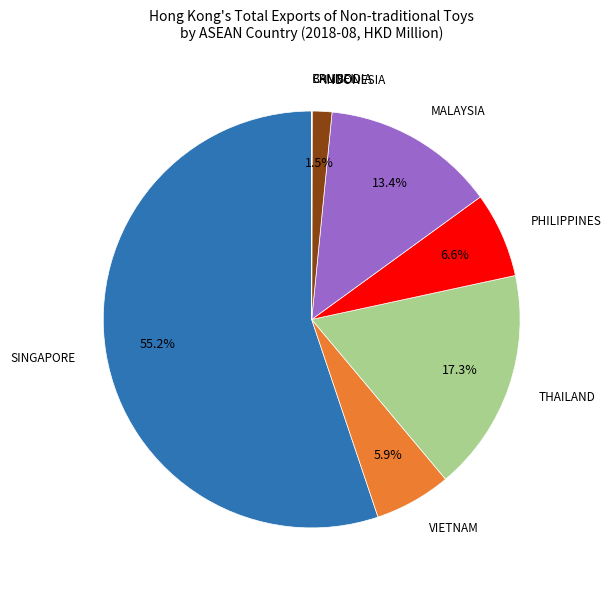

How many segments does this pie chart have?

8